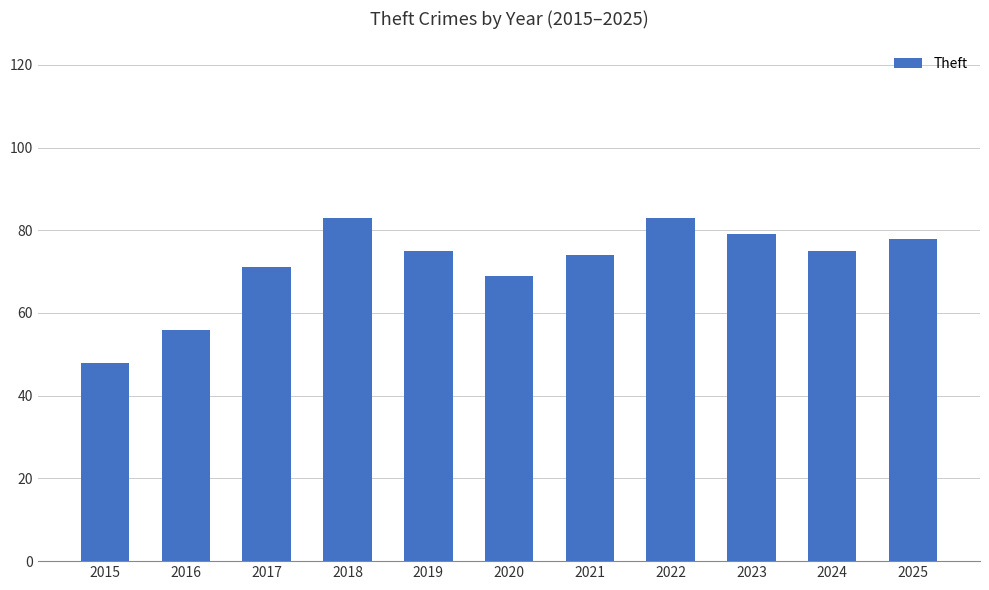

What is the average value?

72